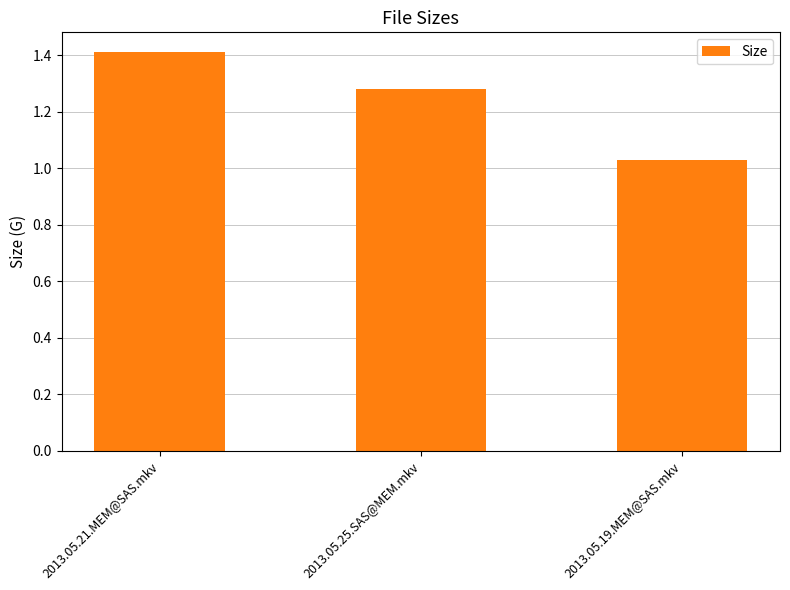

What value does the data have at 2013.05.21.MEM@SAS.mkv?

1.4